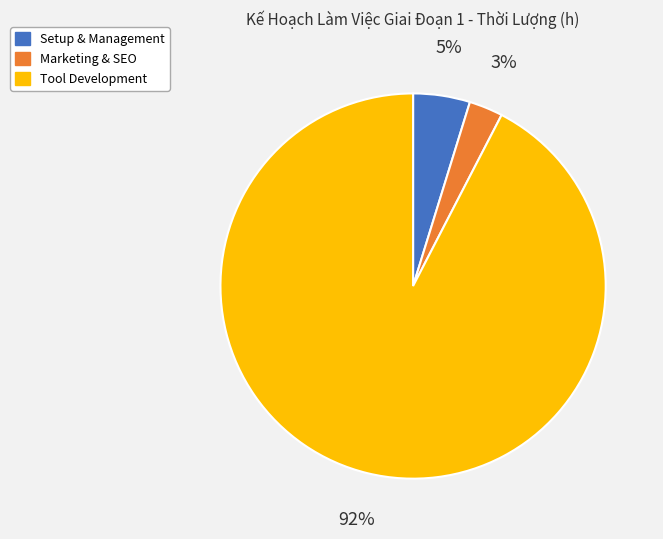

Is there any slice that represents more than half of the pie?

Yes